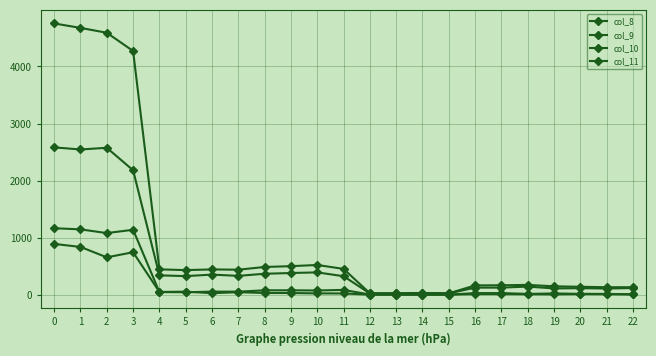

How many data points in col_11 are less than 22?

11